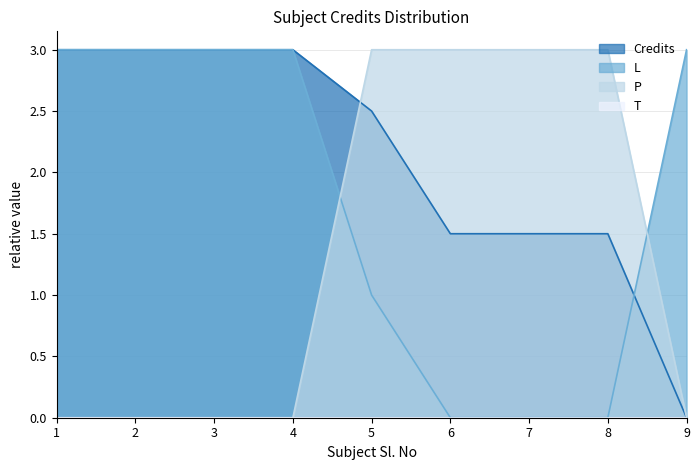

Does the chart have visible grid lines?

Yes